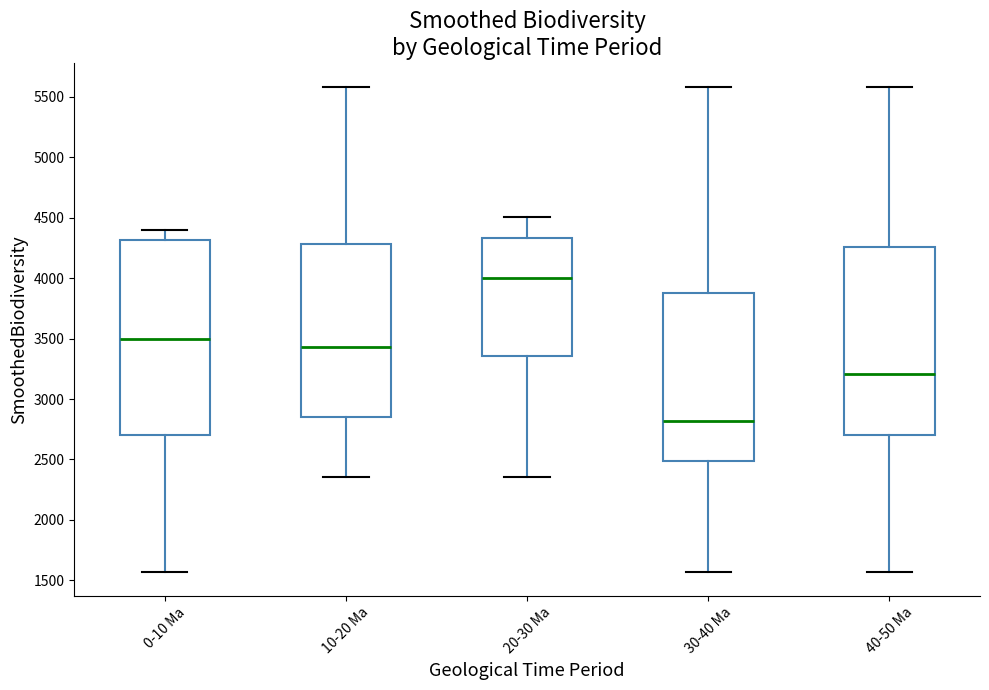

Which box has the lowest median line?

30-40 Ma